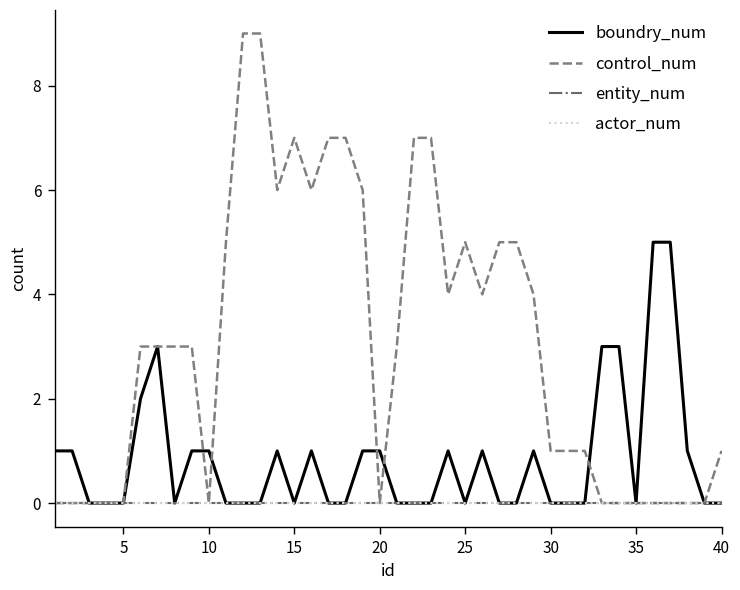

List the series in order of their peak value, lowest first.

entity_num, actor_num, boundry_num, control_num